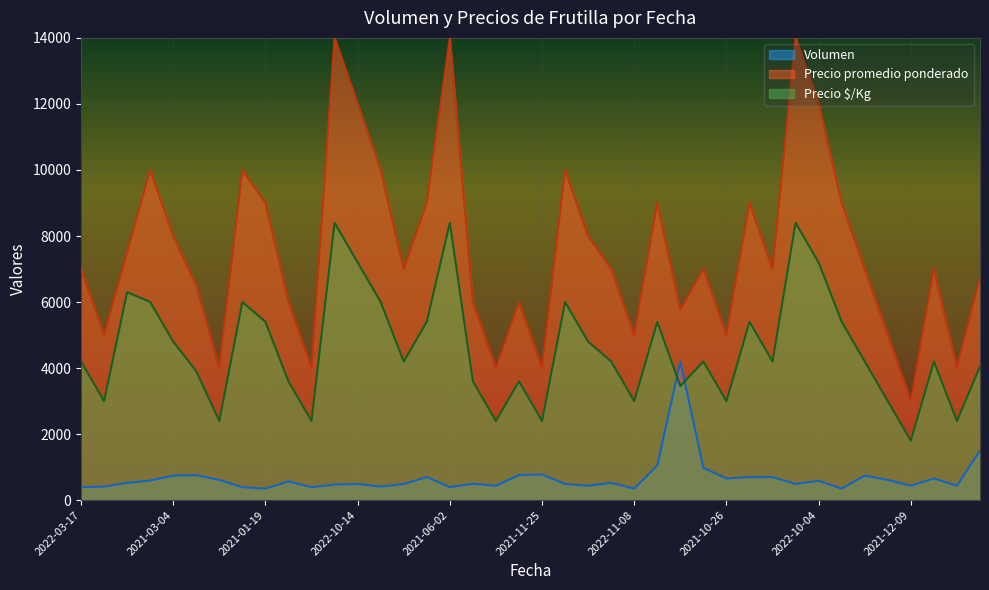

How many lines are shown in the chart?

3